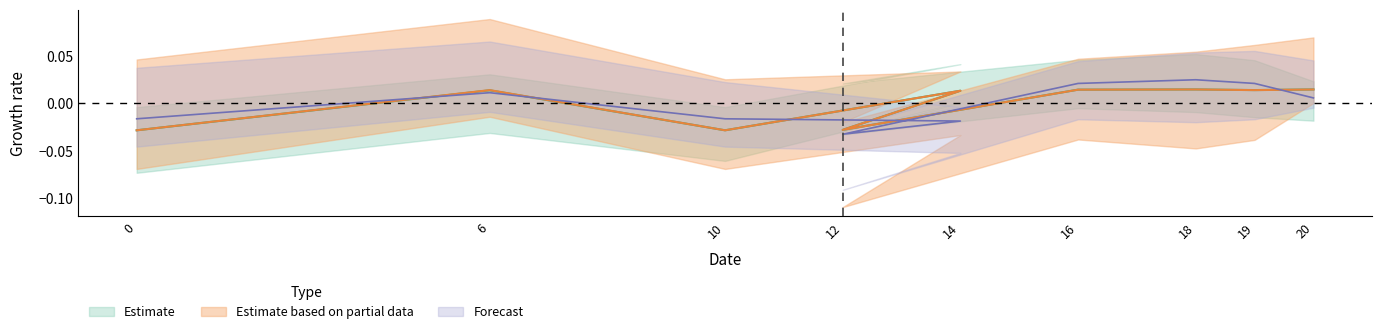

What position from the right is 18?

3